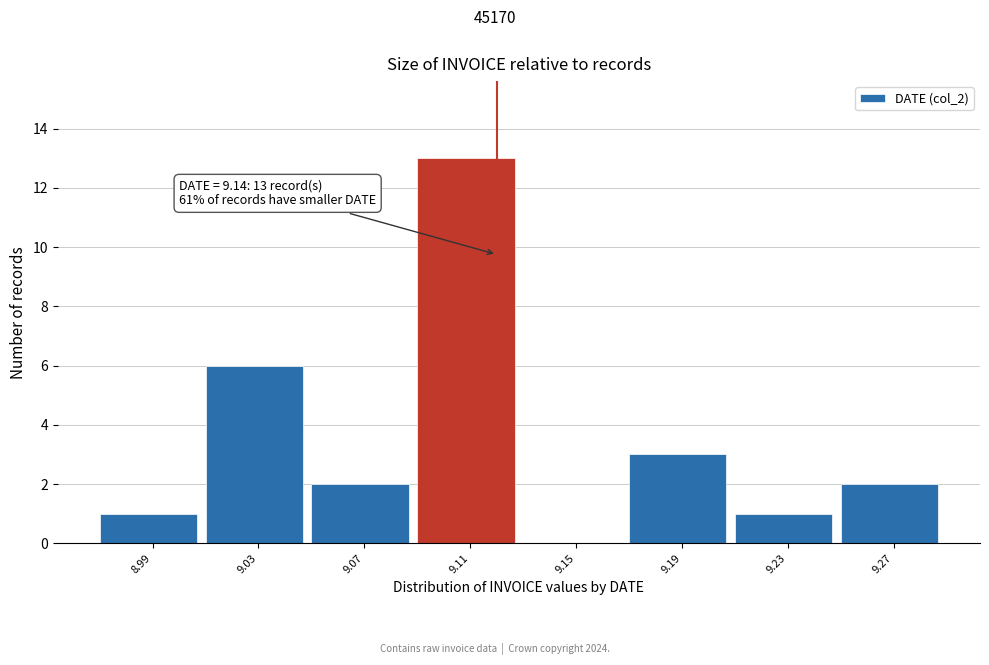

Reading right to left, list all the values displayed in this chart.

9.27=2	9.23=1	9.19=3	9.15=0	9.11=13	9.07=2	9.03=6	8.99=1